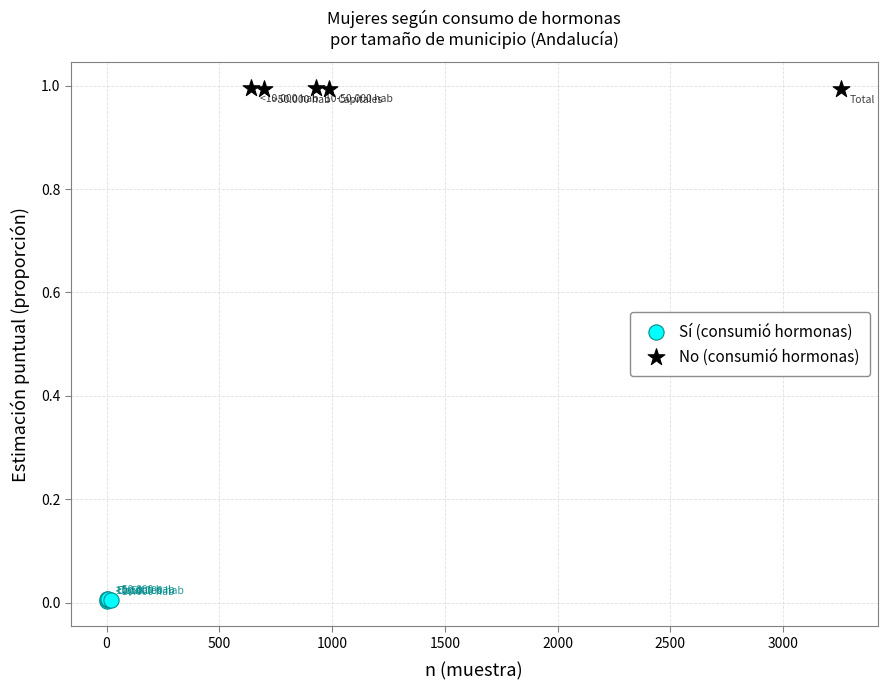

Which series contains the highest Y value?

No (consumió hormonas)